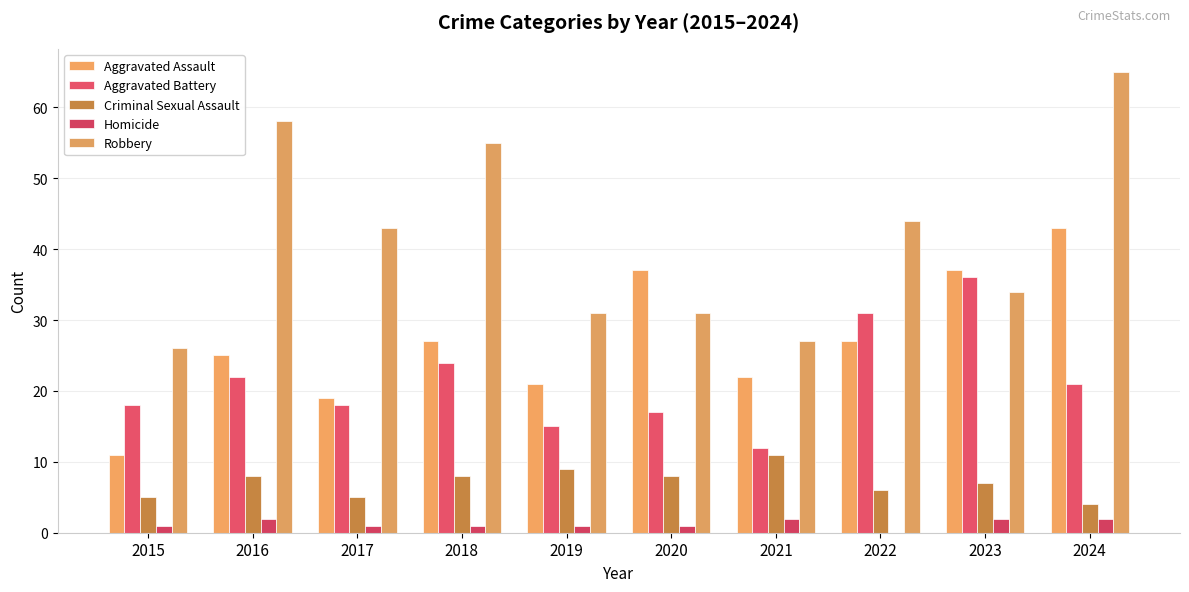

Which category has the highest value in the Homicide series?

2016